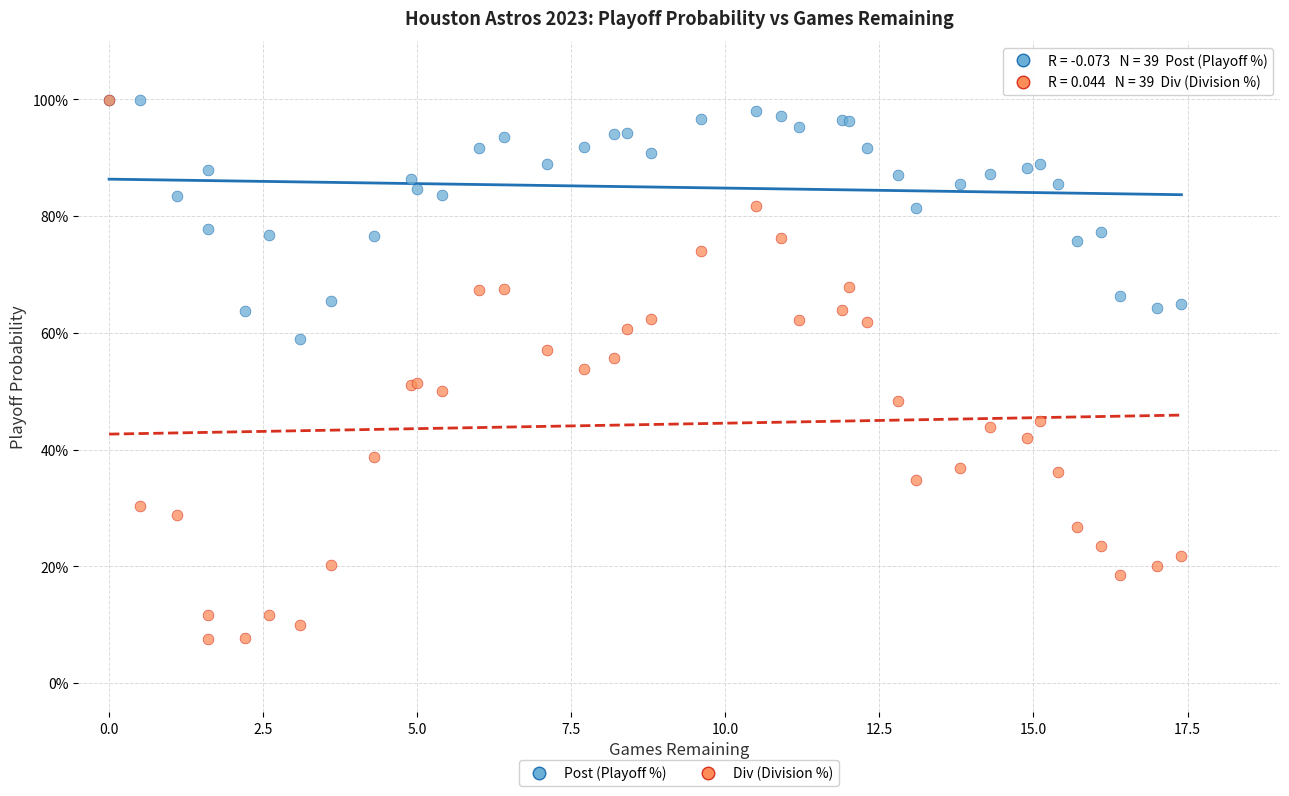

What are all the series names shown in the legend?

Post (Playoff %), Div (Division %)